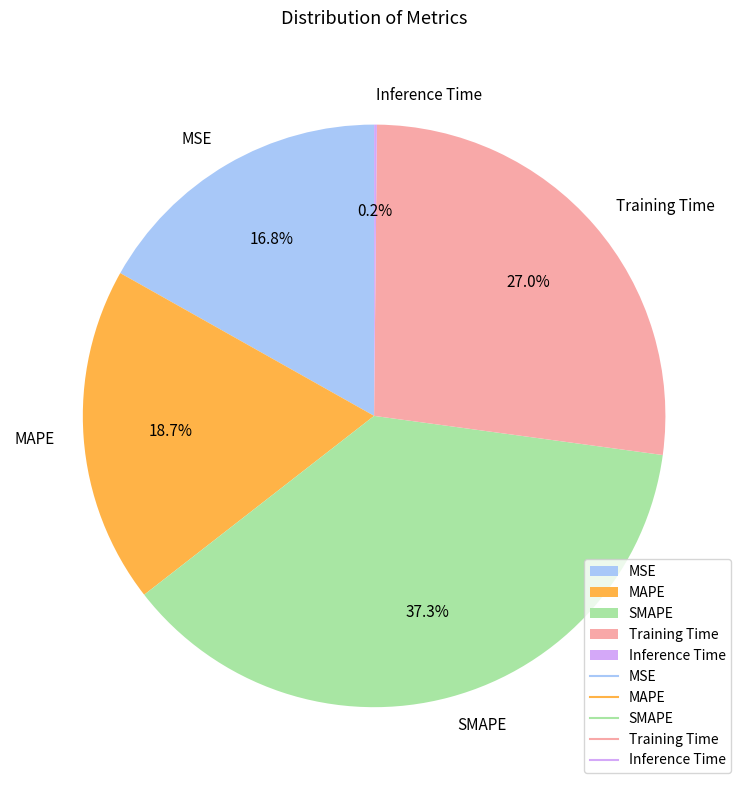

True or false: MAPE accounts for 28% of the total.

False